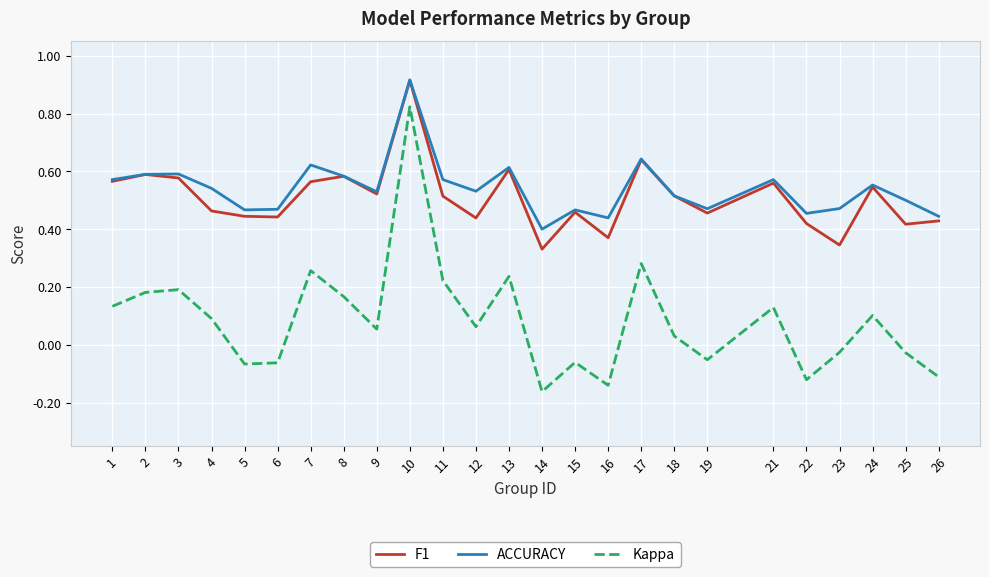

Which series has the largest total across all categories?

ACCURACY